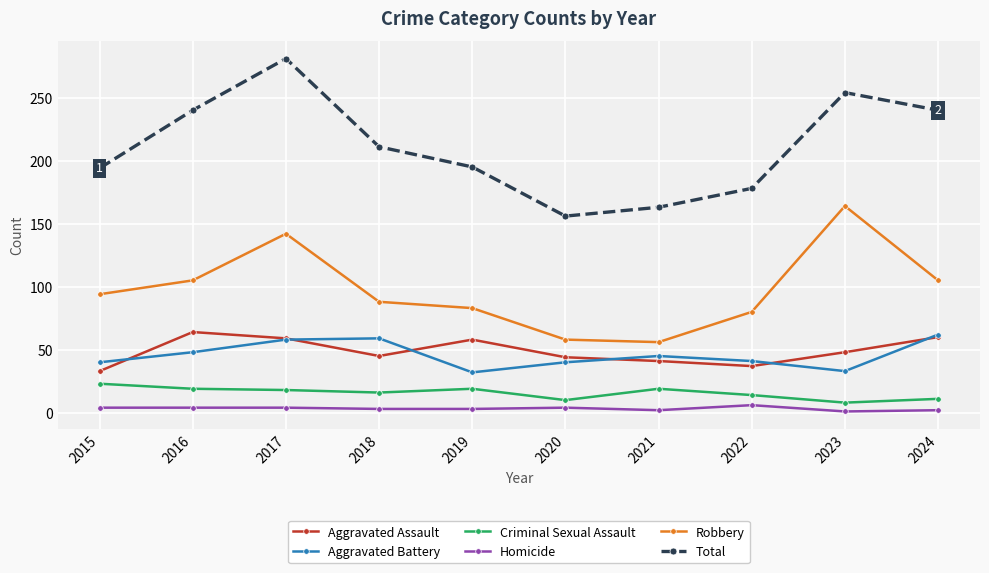

Which series has the widest spread of values?

Total